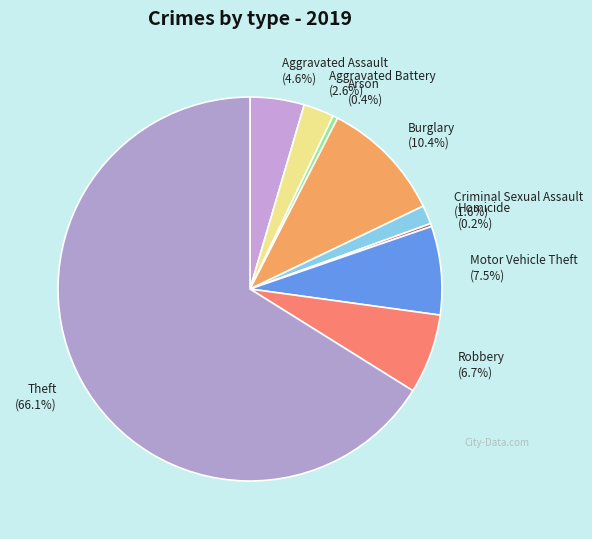

To the nearest percent, what is the difference between the largest and smallest slice percentages?

66%